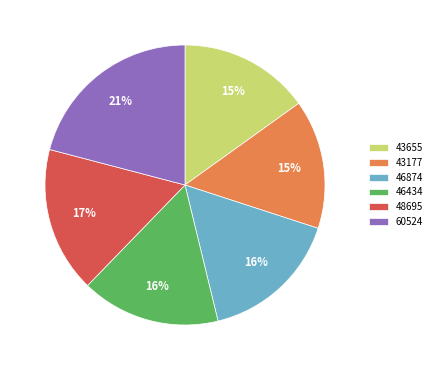

Is 48695 the majority of the pie?

No